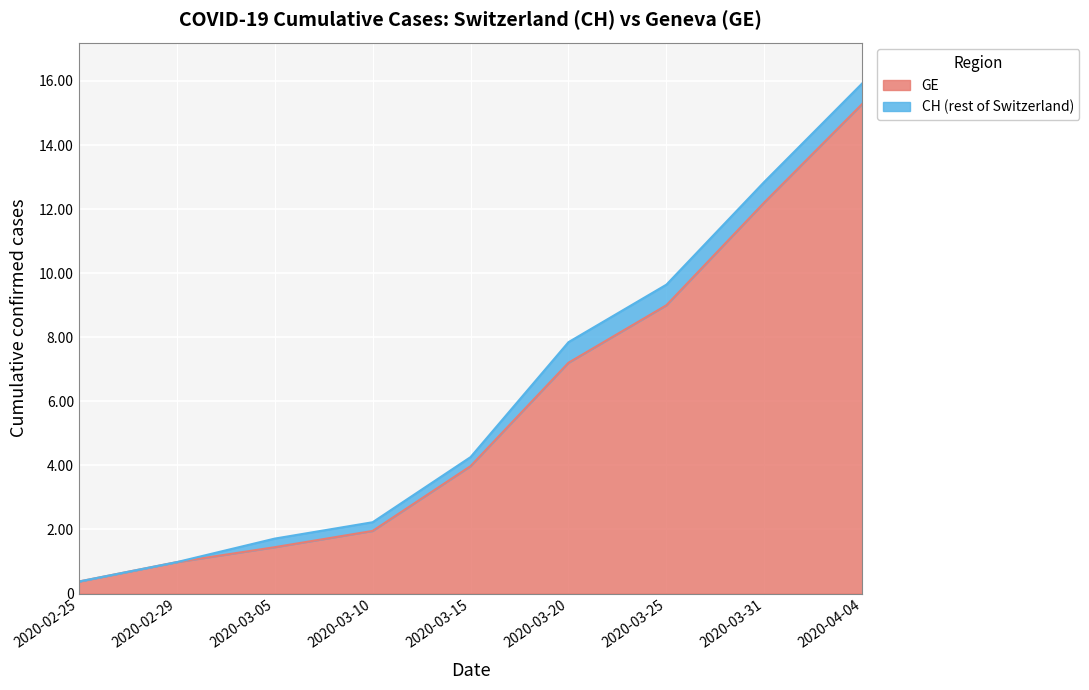

Reading left to right, extract all data points from this chart.

GE: 2020-02-25=375	2020-02-29=981	2020-03-05=1447	2020-03-10=1955	2020-03-15=3978	2020-03-20=7205	2020-03-25=9000	2020-03-31=12210	2020-04-04=15284
CH: 2020-02-25=375	2020-02-29=981	2020-03-05=1715	2020-03-10=2226	2020-03-15=4259	2020-03-20=7847	2020-03-25=9642	2020-03-31=12852	2020-04-04=15926